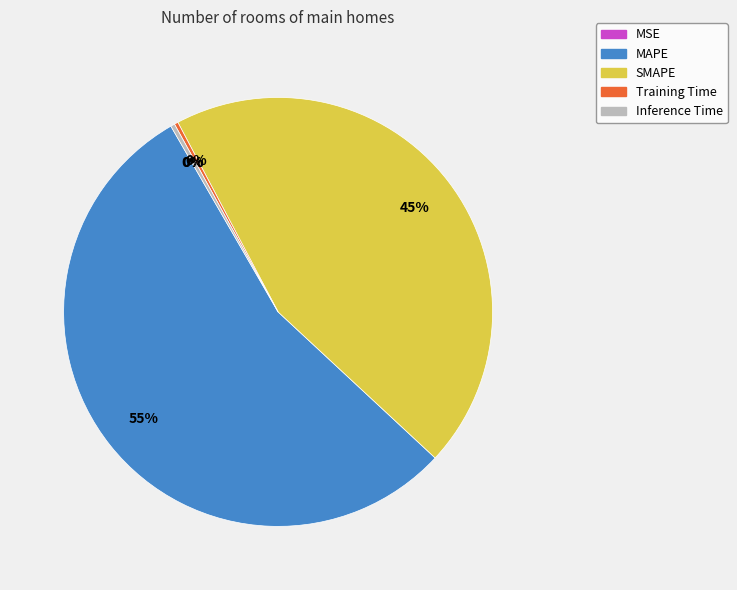

Rank the categories by value from highest to lowest.

MAPE, SMAPE, Inference Time, Training Time, MSE